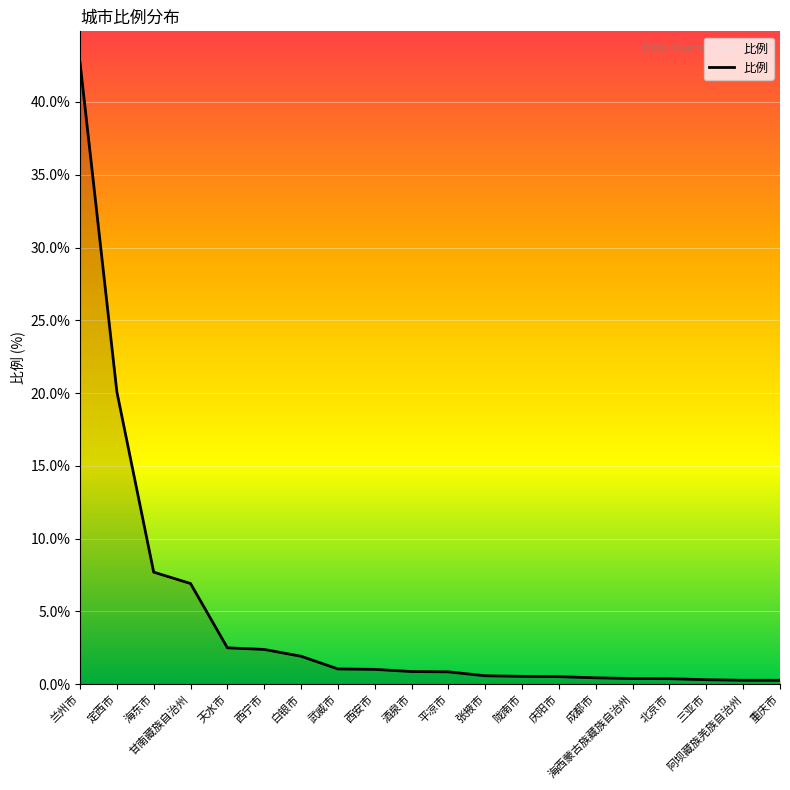

Between 海东市 and 西安市, which is larger?

海东市